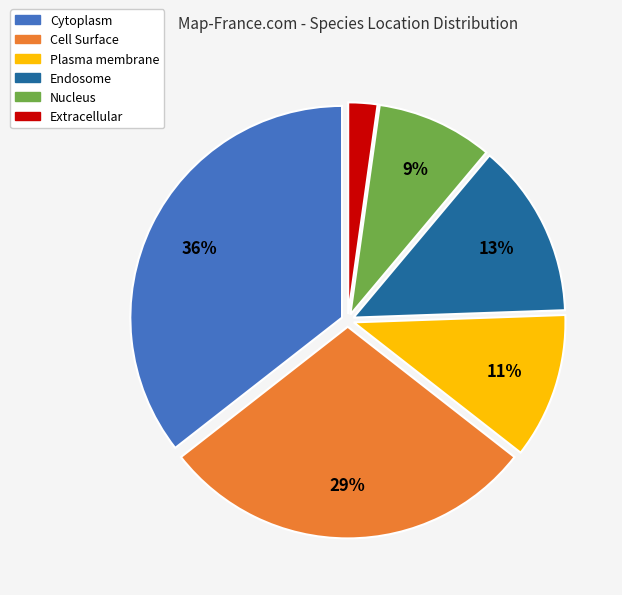

The Nucleus slice represents 1% of the pie. True or false?

False